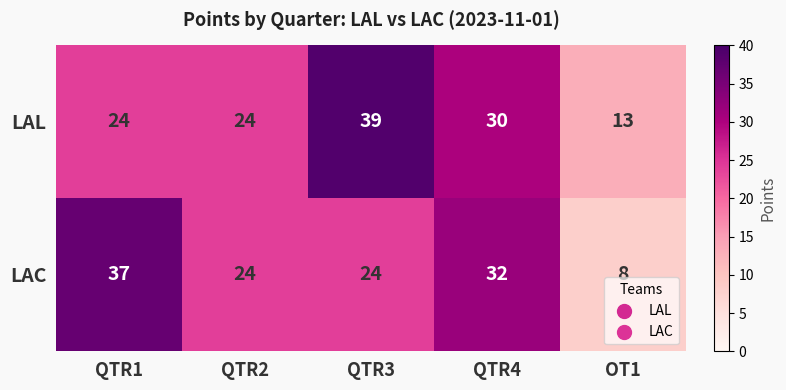

How many categories are shown in the chart?

5